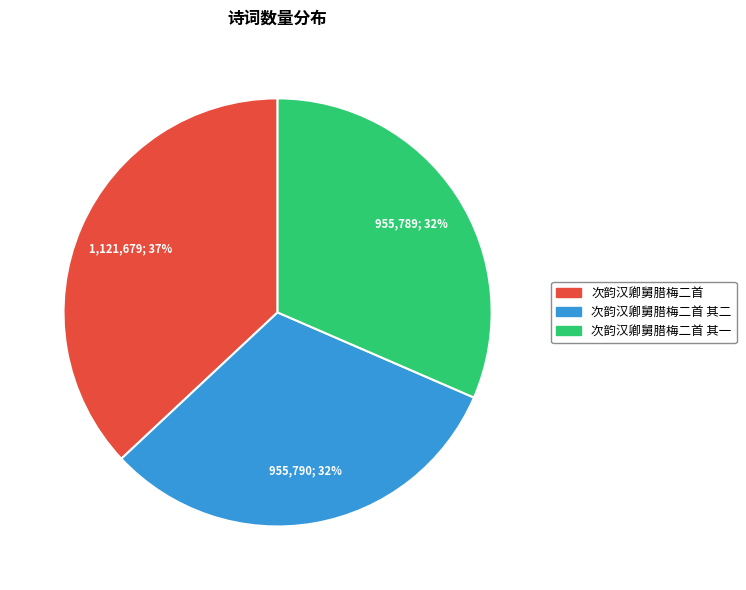

What is the largest slice in the pie chart?

次韵汉卿舅腊梅二首